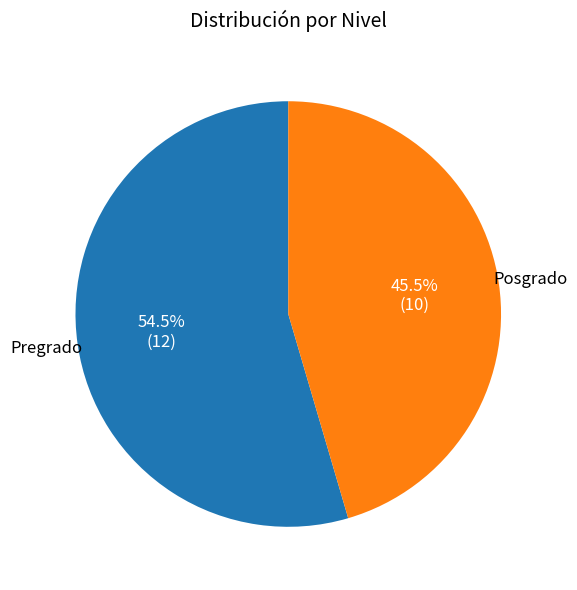

To the nearest percent, what is the difference between the largest and smallest slice percentages?

9%